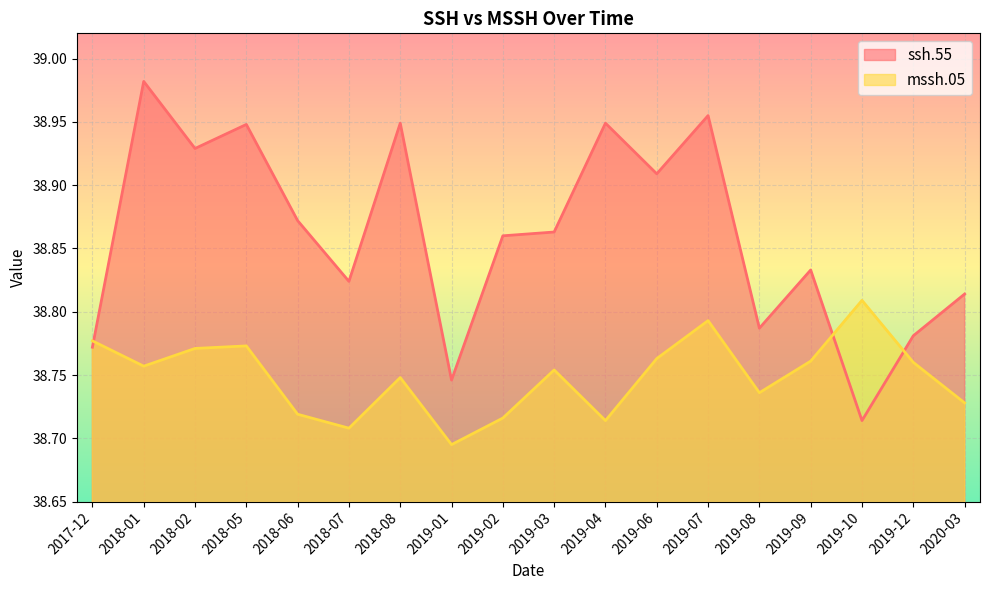

How many lines are shown in the chart?

2